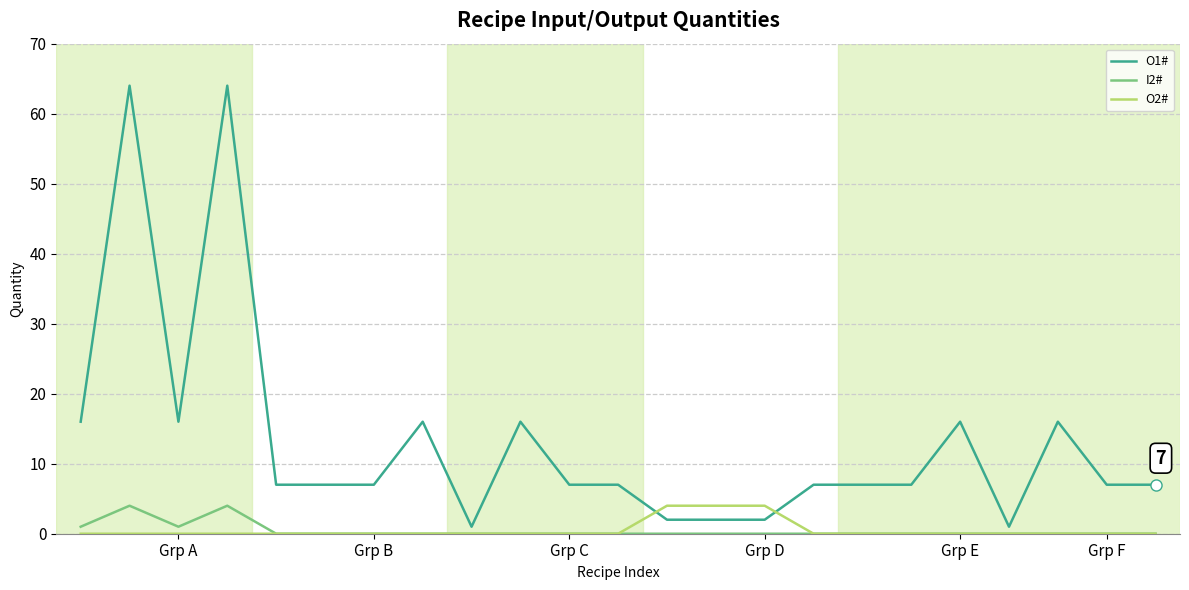

What is the greatest value displayed?

64